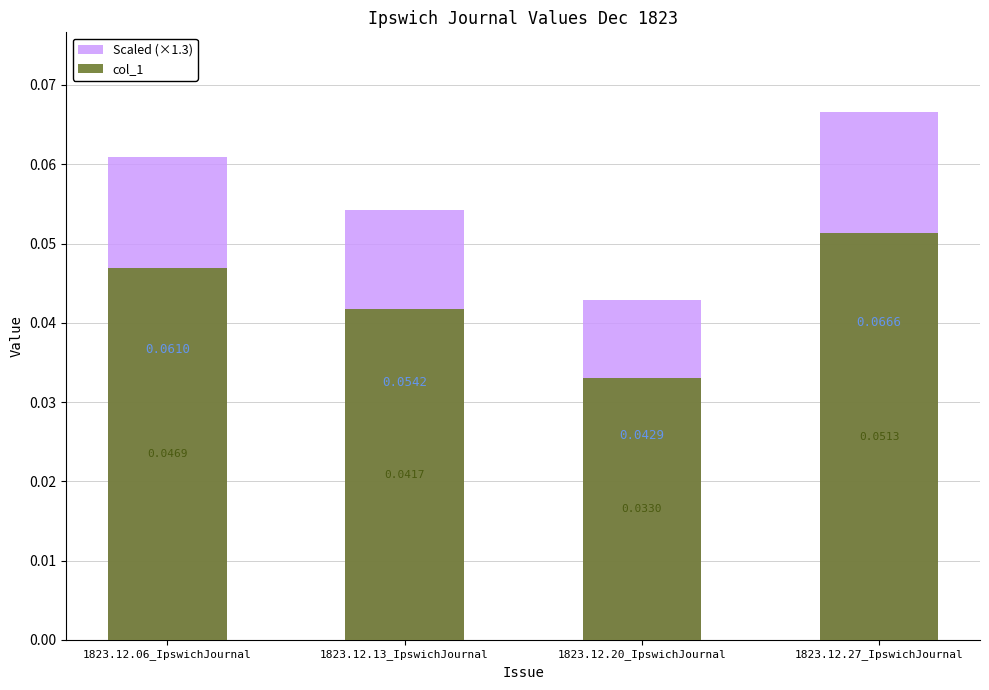

Rank the series by their average value, from lowest to highest.

col_1, Scaled (×1.3)